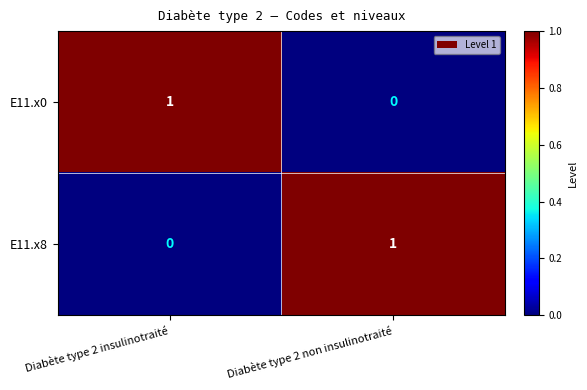

List the labels in order of E11.x0 value, largest first.

Diabète type 2 insulinotraité, Diabète type 2 non insulinotraité